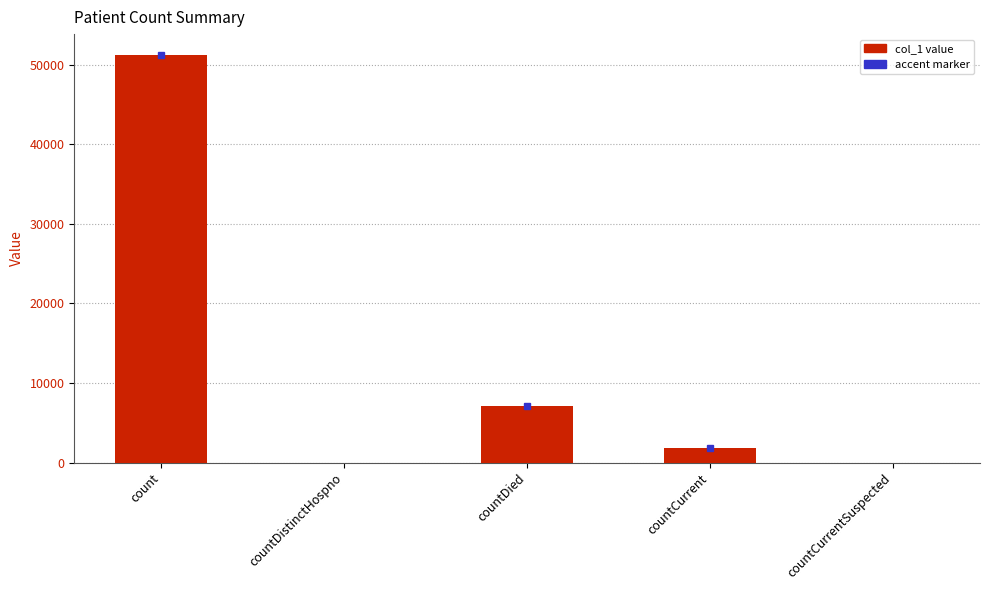

Reading left to right, transcribe all the data shown in this chart.

51294	0	7164	1769	0